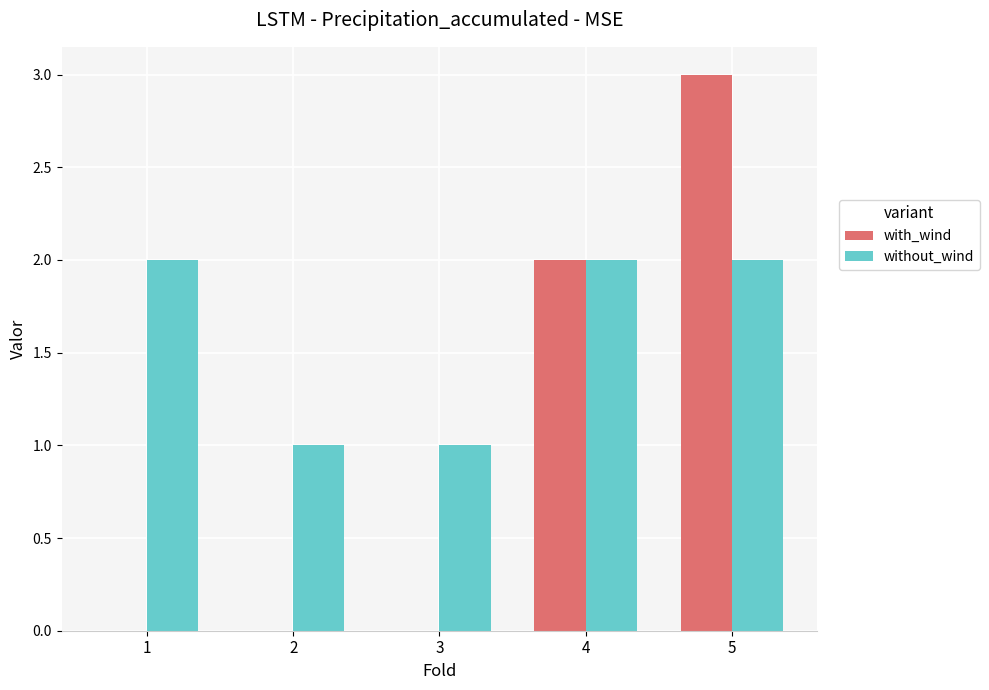

Count the number of categories in the chart.

5